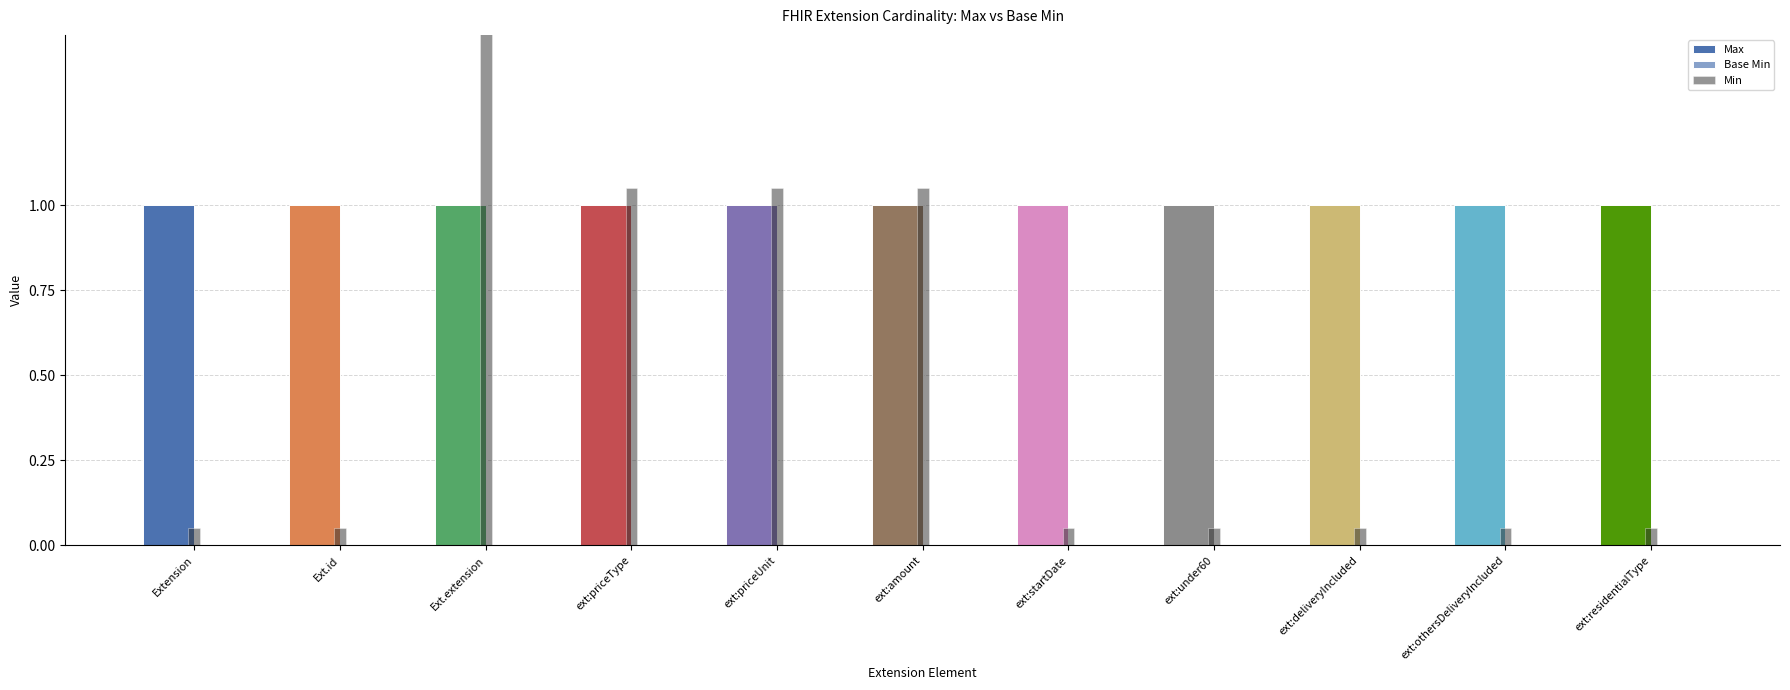

What is the total value across all series at Extension?

1.1